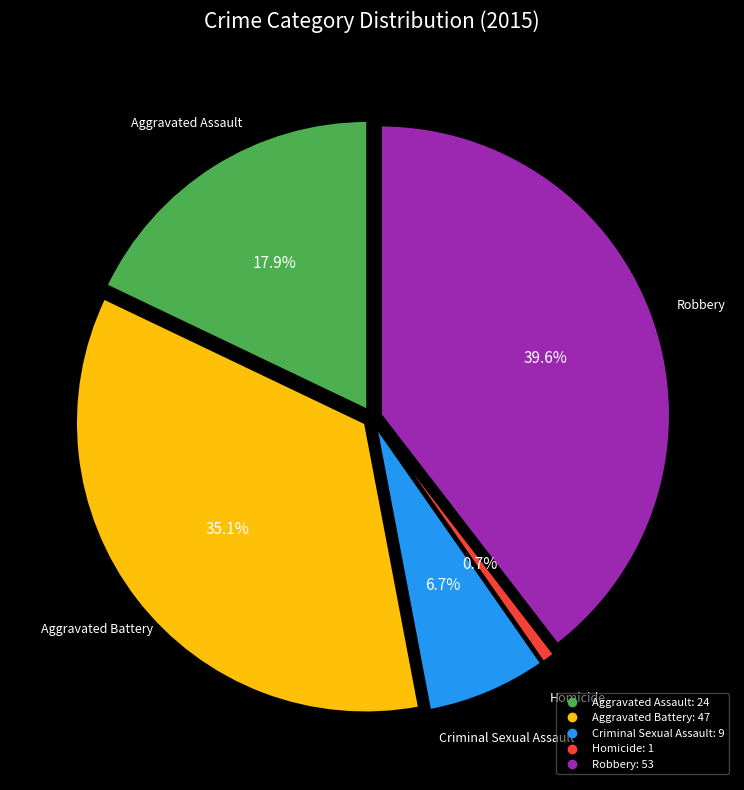

Which slice is the largest?

Robbery